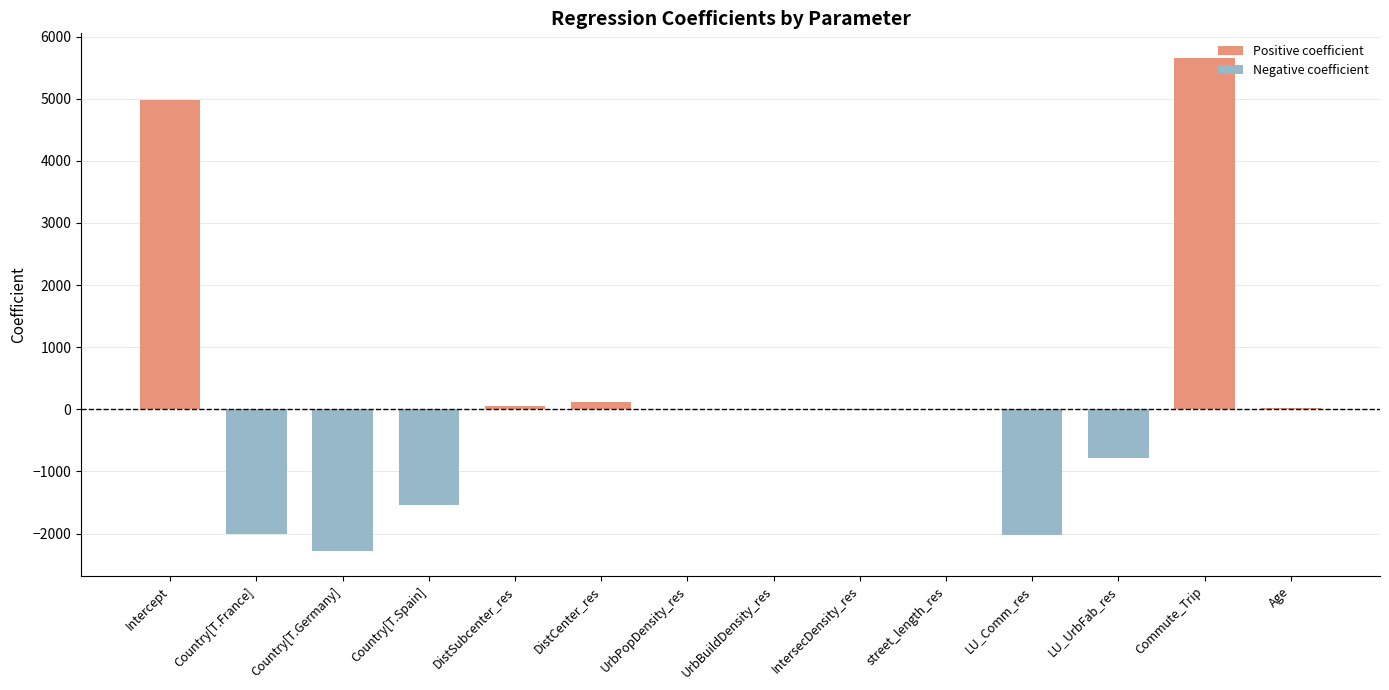

What is the difference between the highest and lowest values at Country[T.France]?

2012.5